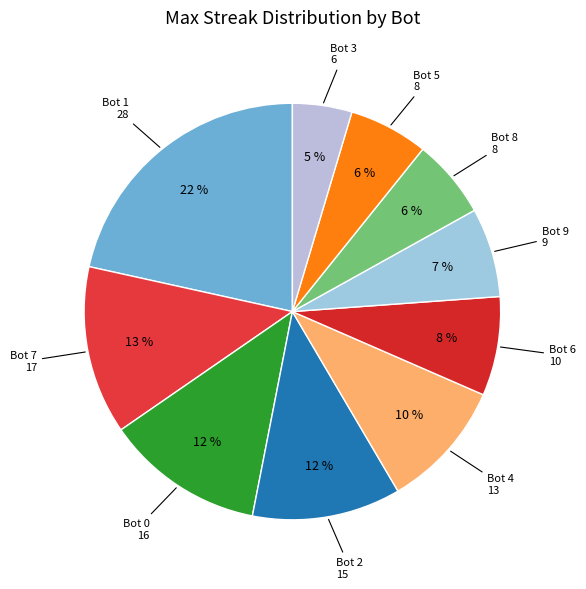

Count the number of slices in the pie.

10